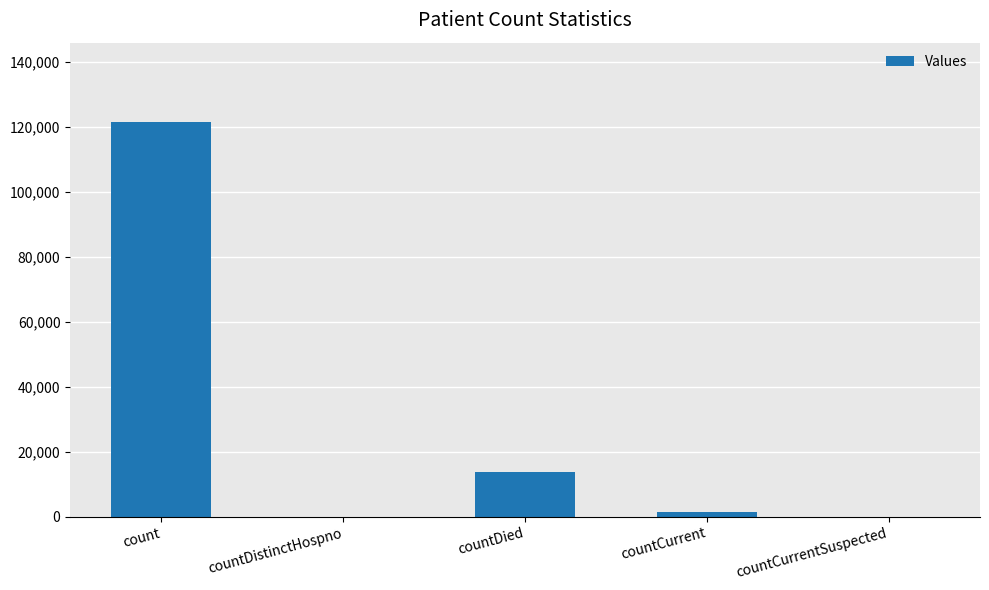

What is the sum of all values?

136812